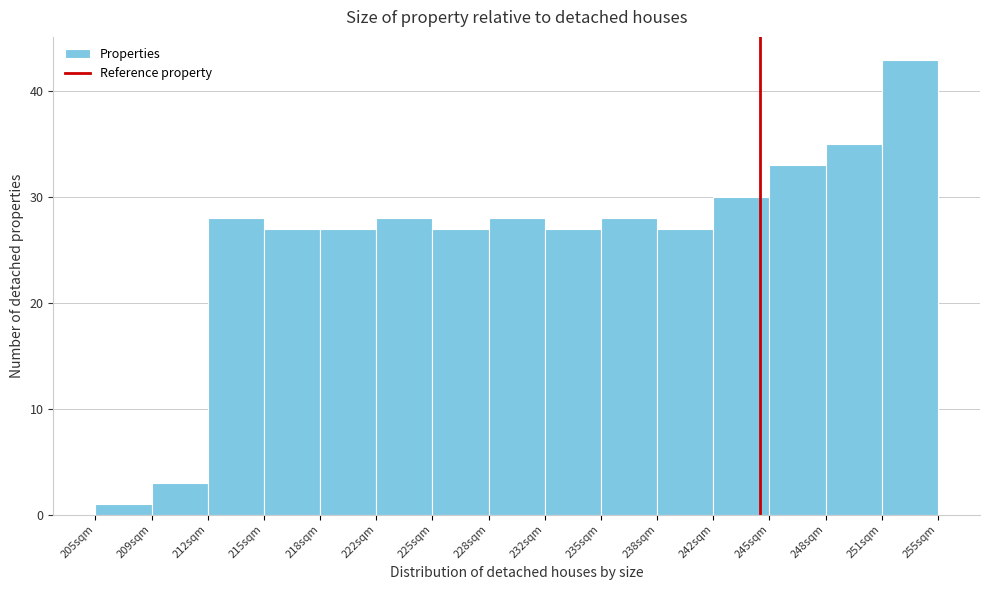

Which range on the x-axis has the tallest bar?

251.5 to 254.5